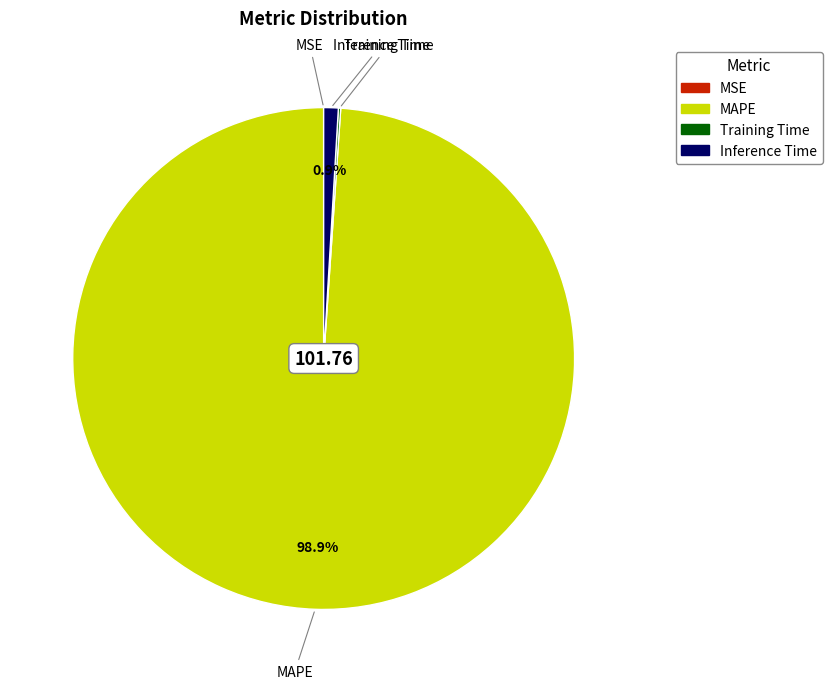

Which slice is the largest?

MAPE